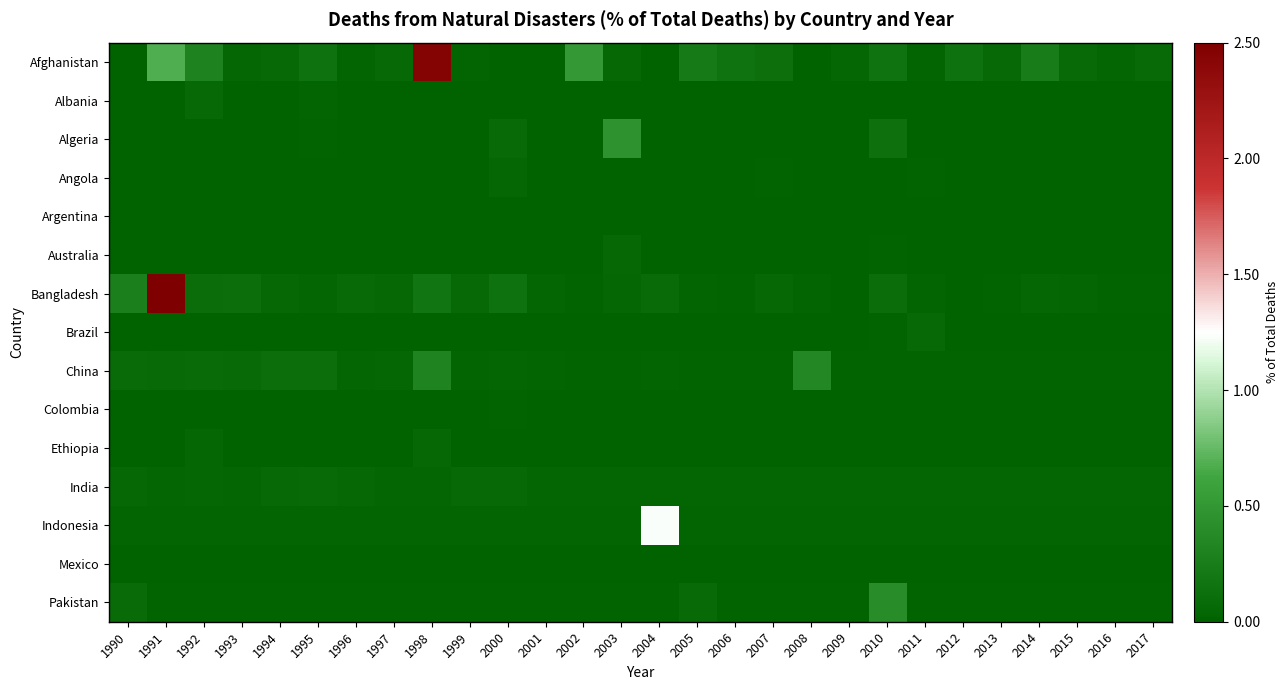

Between 2006 and 2008, which series saw the biggest shift?

China